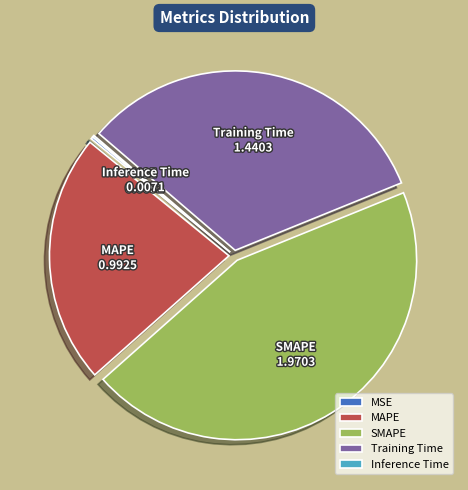

Is it true that MAPE is 17% of the pie?

False